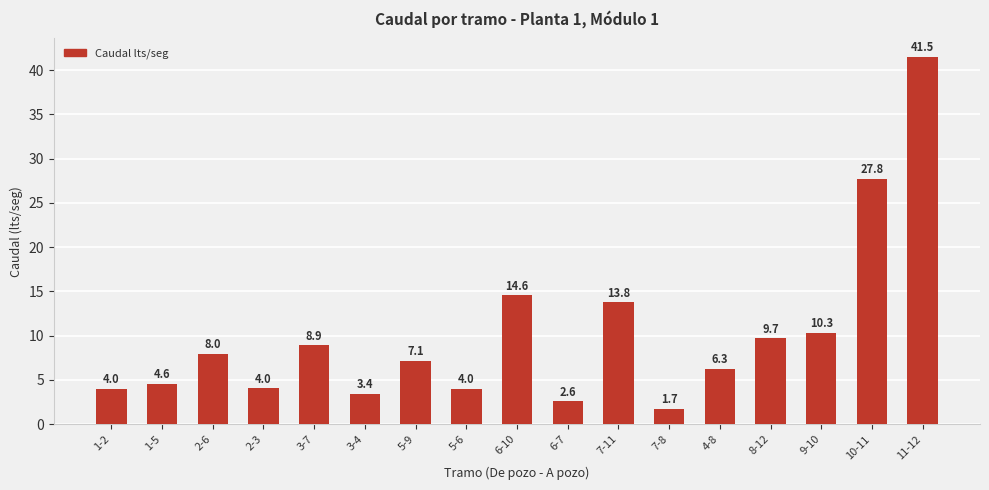

What is the difference between the values at 5-6 and 4-8?

2.3